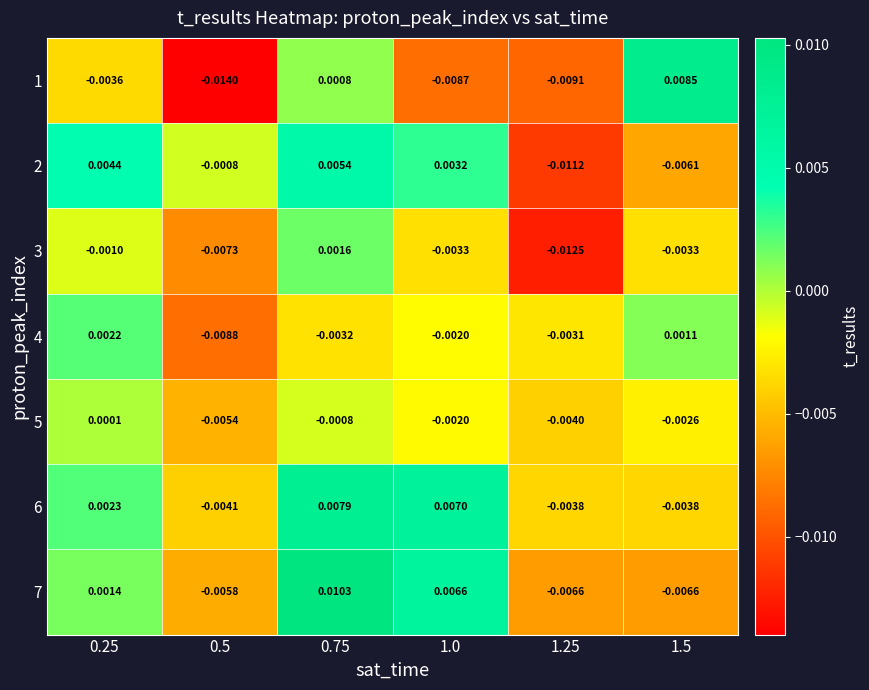

Which category has the lowest value across all series?

0.5